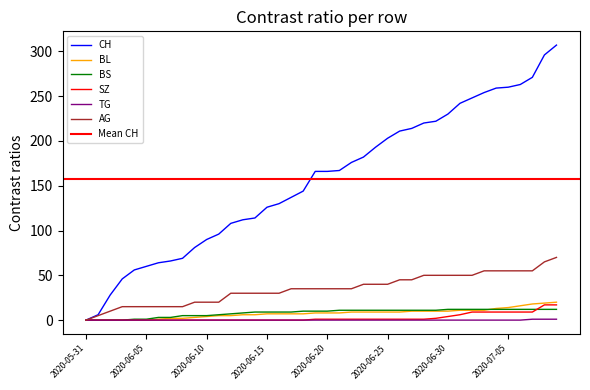

True or false: AG has a value of 57 at 2020-06-24.

False